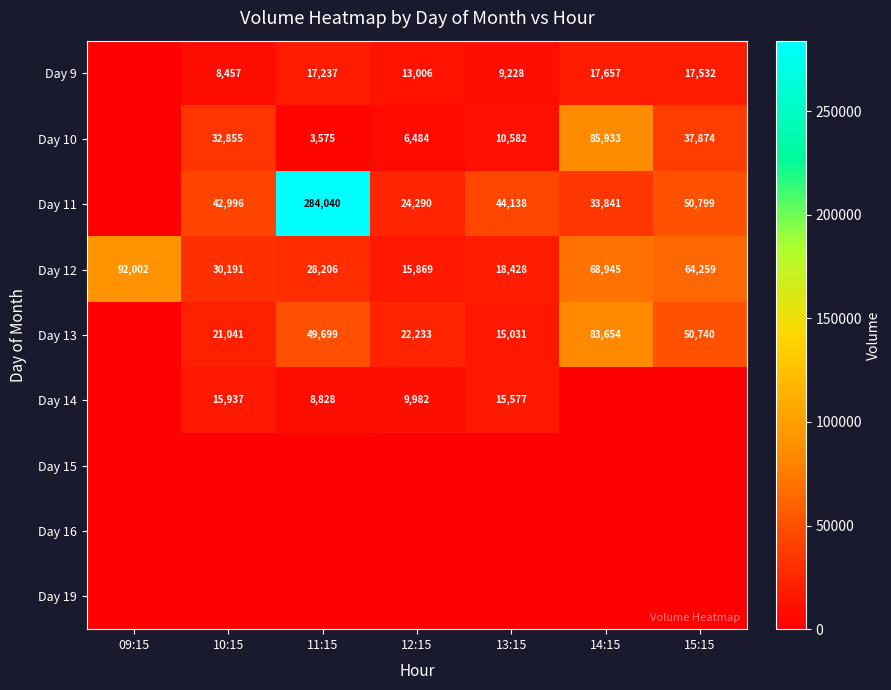

Where is Day 12 nearest to the value 53935?

15:15